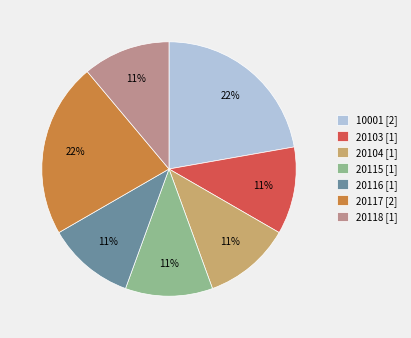

Is 20118 [1] the majority of the pie?

No